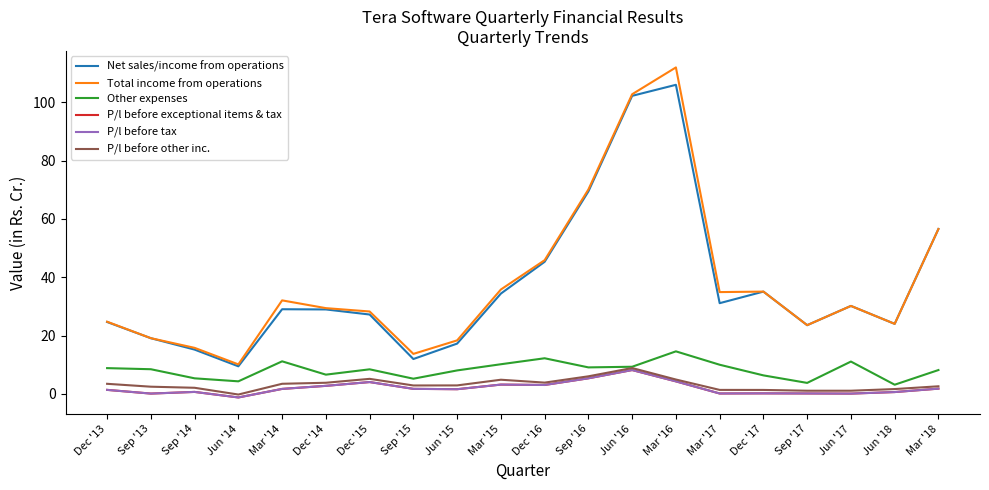

Does the chart display data point markers on the line(s)?

No